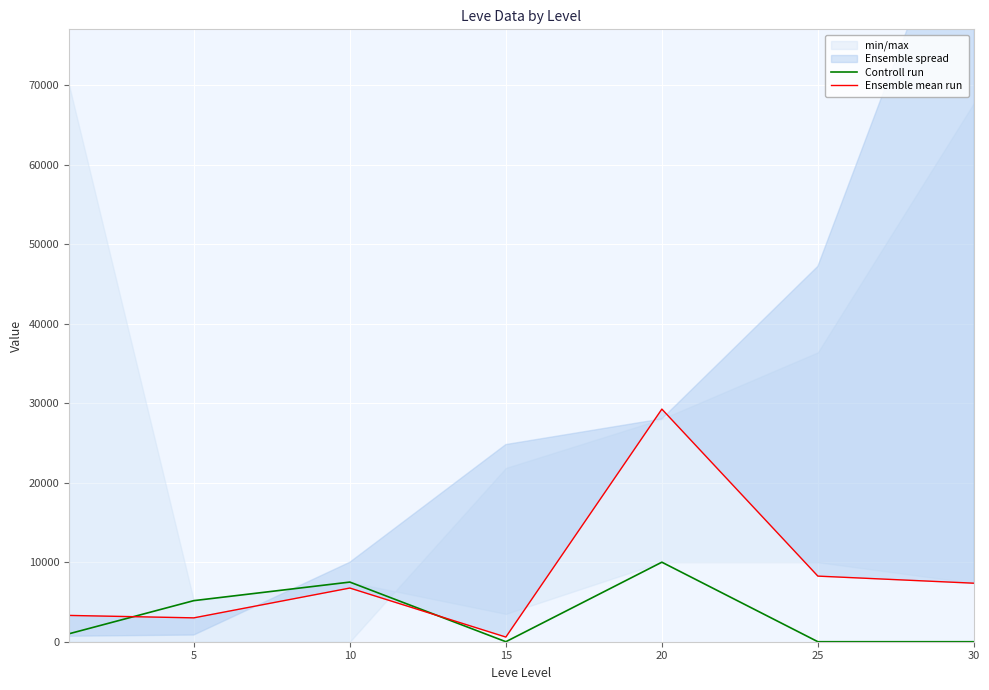

What is the approximate value of Ensemble mean run at 25?

8250